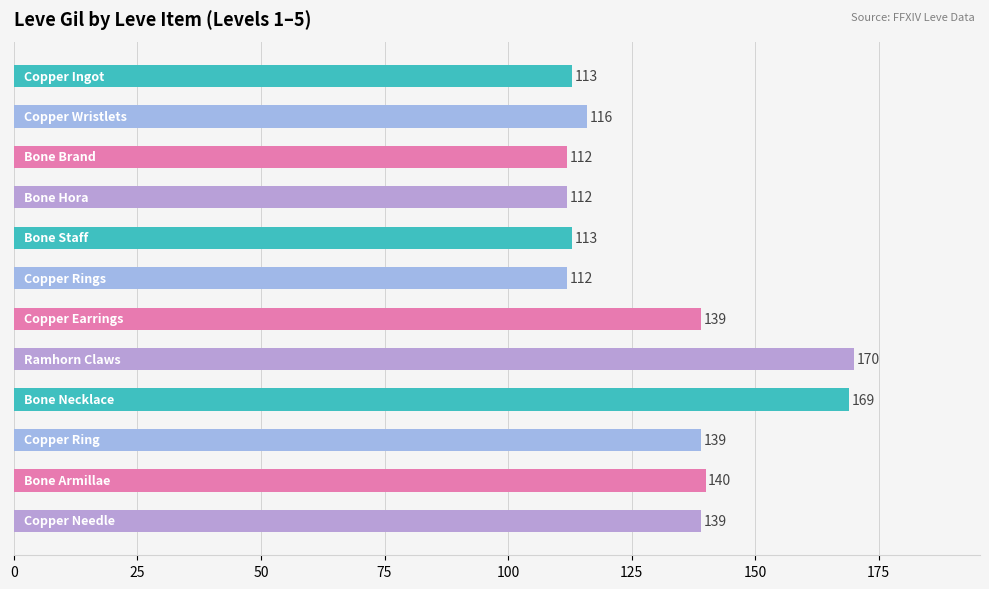

What is the sum of all values?

1574